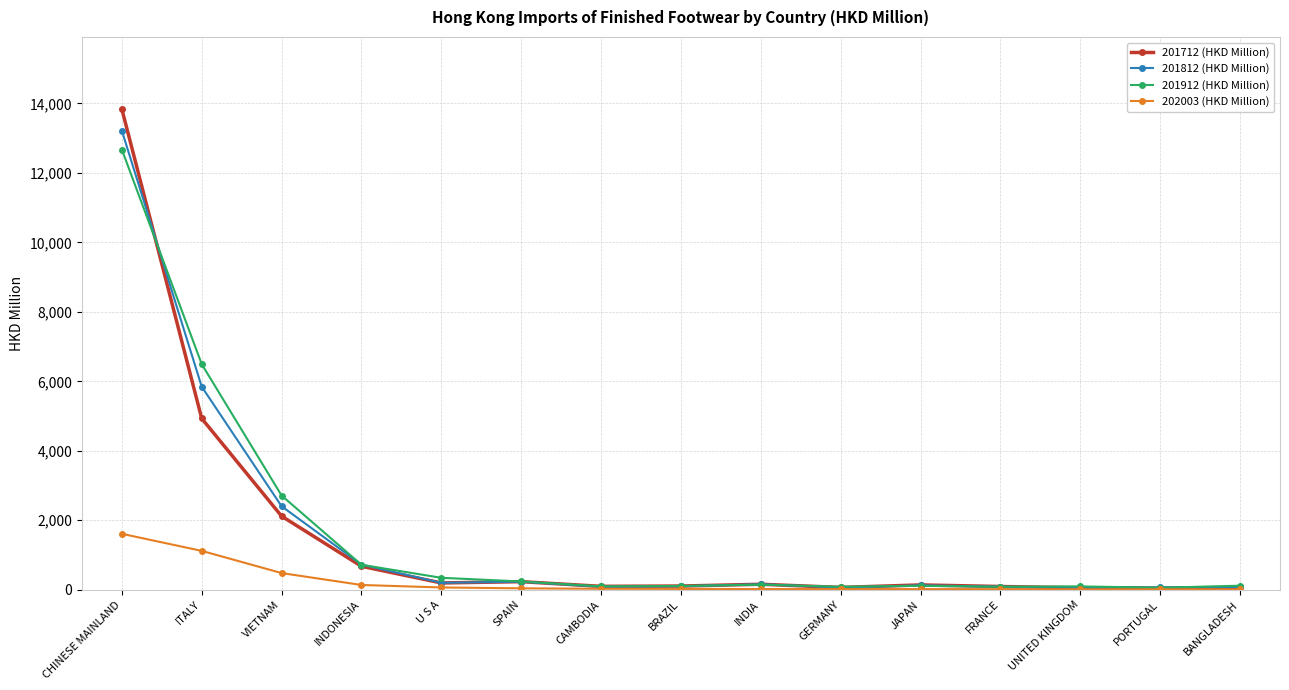

What is the label of the 11th point from the left?

JAPAN